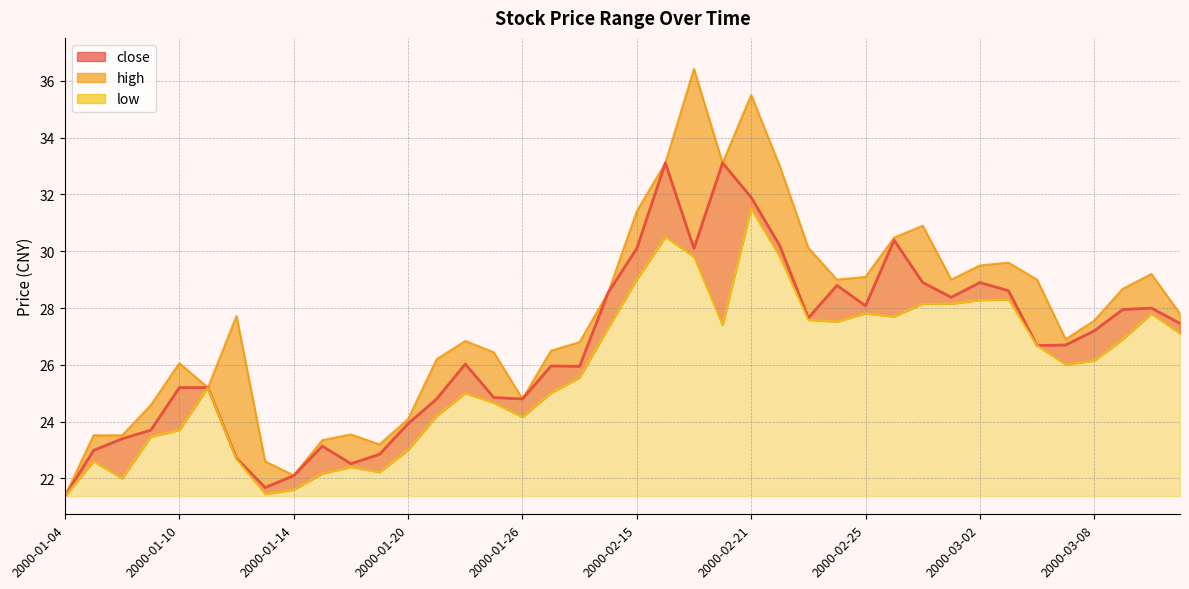

Reading left to right, extract all data points from this chart.

high_line: 21.4	23.5	23.5	24.6	26.1	25.2	27.7	22.6	22.1	23.4	23.6	23.2	24.1	26.2	26.8	26.4	24.8	26.5	26.8	28.6	31.4	33.1	36.4	33.1	35.5	33.0	30.1	29.0	29.1	30.5	30.9	29.0	29.5	29.6	29.0	26.9	27.6	28.7	29.2	27.8
close: 21.4	23.0	23.4	23.7	25.2	25.2	22.7	21.7	22.1	23.1	22.5	22.9	23.9	24.8	26.0	24.9	24.8	26.0	25.9	28.6	30.1	33.1	30.1	33.1	31.9	30.2	27.6	28.8	28.1	30.4	28.9	28.4	28.9	28.6	26.7	26.7	27.2	27.9	28.0	27.5
low_line: 21.4	22.6	22.0	23.5	23.7	25.2	22.7	21.4	21.6	22.2	22.4	22.2	23.0	24.2	25.0	24.7	24.2	25.0	25.6	27.3	29.0	30.5	29.8	27.4	31.5	29.8	27.6	27.5	27.8	27.7	28.1	28.1	28.3	28.3	26.7	26.0	26.1	26.9	27.8	27.1